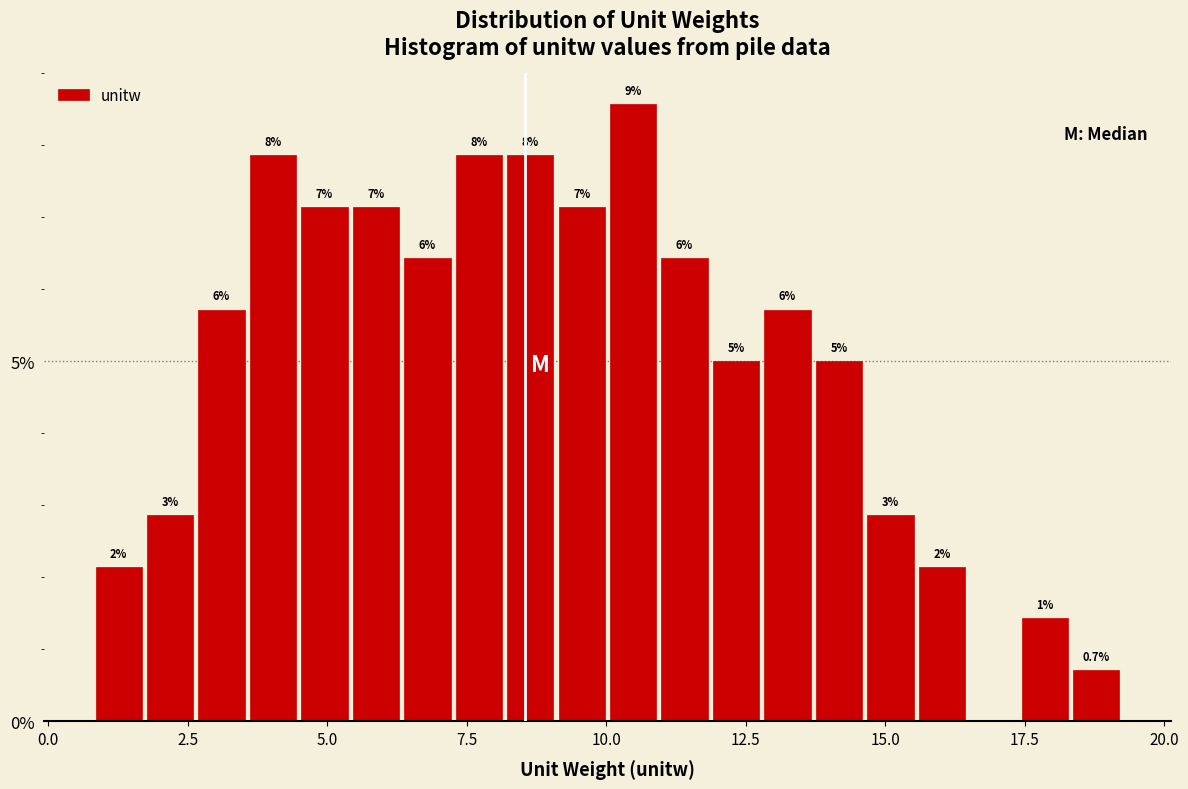

Read against the x-axis, roughly where is the centre of the tallest bar?

10.5